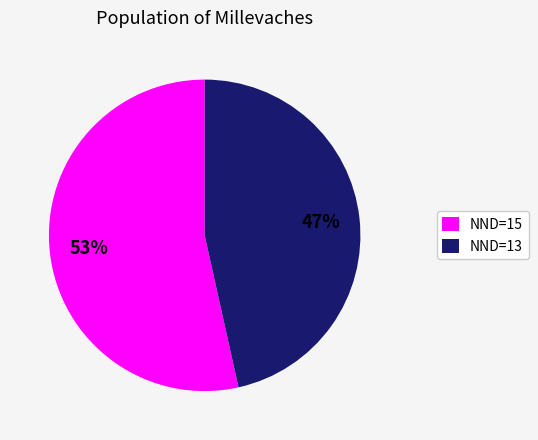

Which slice is the largest?

NND=15